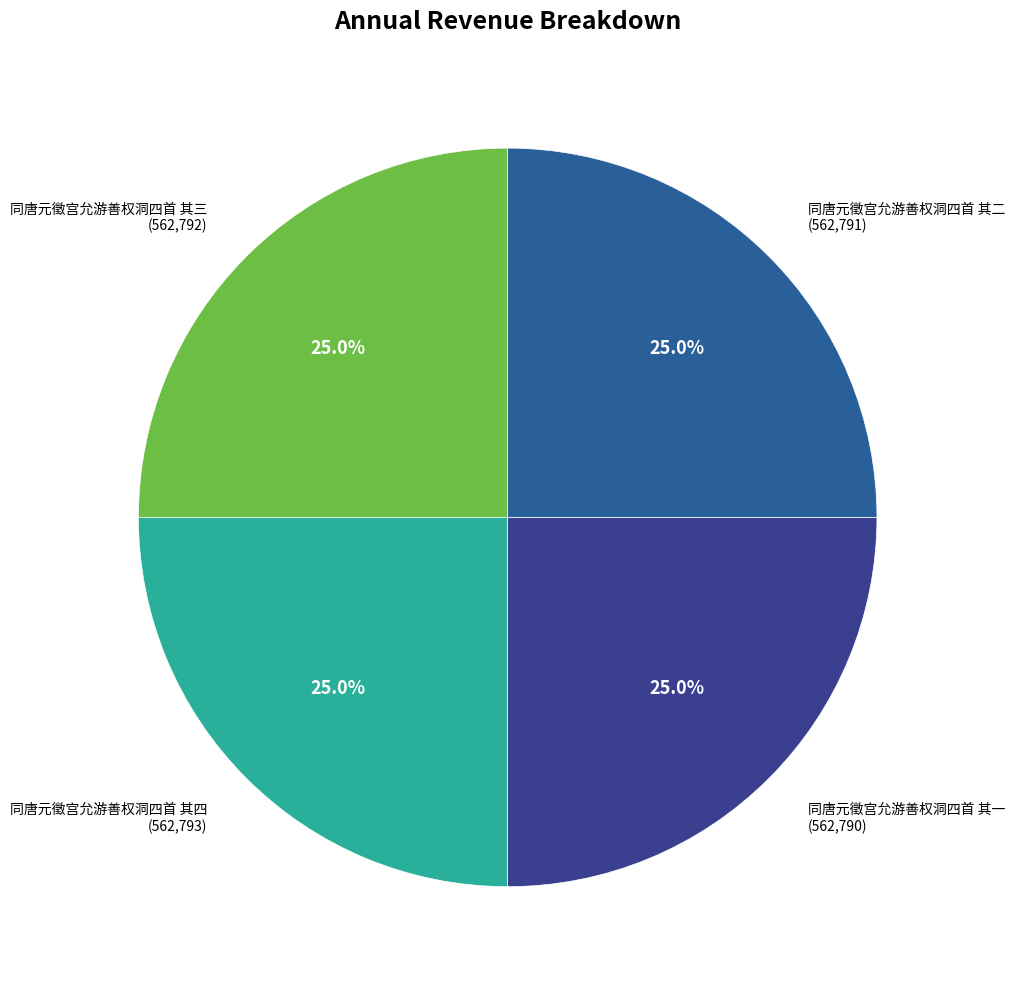

How many slices are in this pie chart?

4